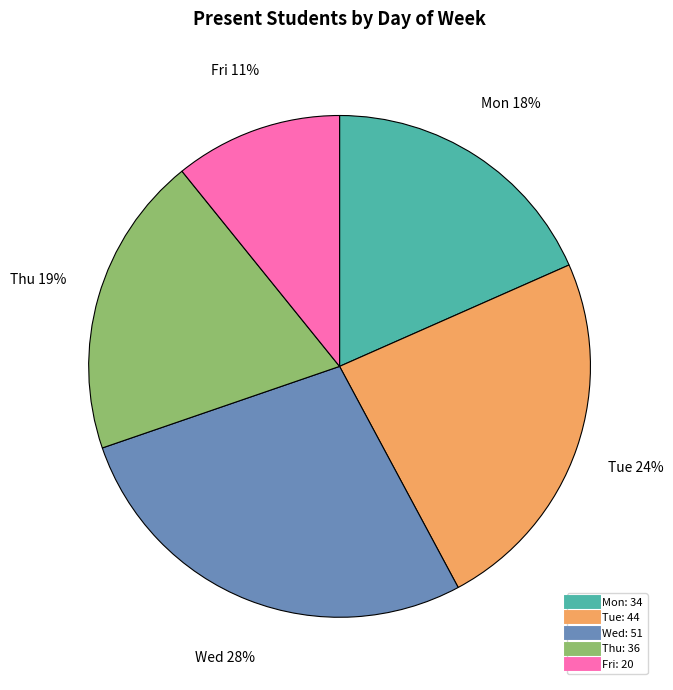

How many segments does this pie chart have?

5